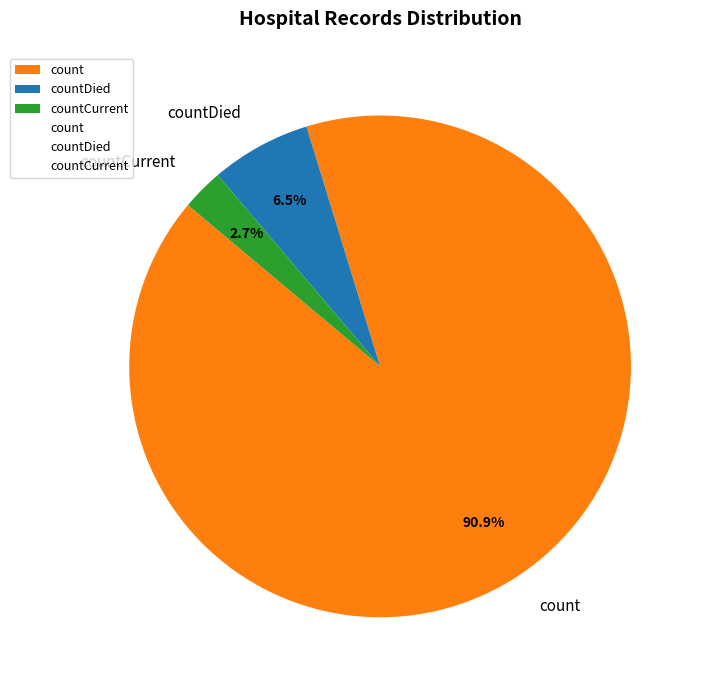

What portion of the pie excludes countCurrent?

97.3%